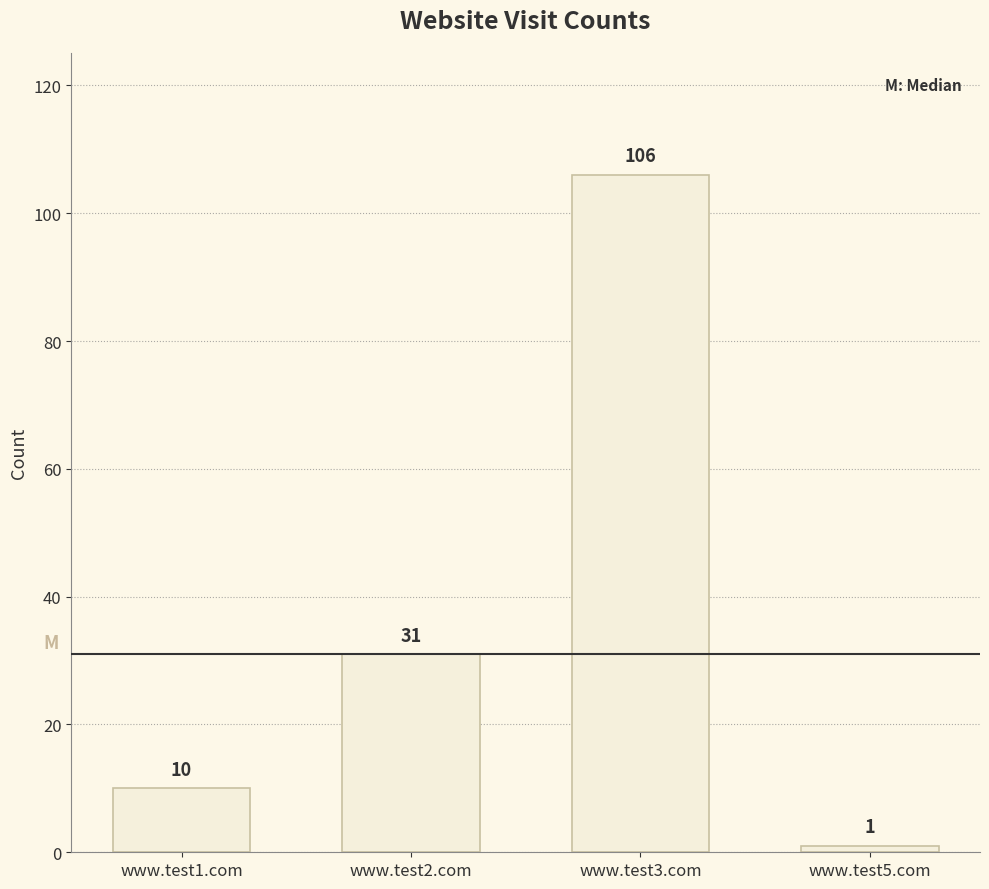

What is the label of the 4th bar from the right?

www.test1.com